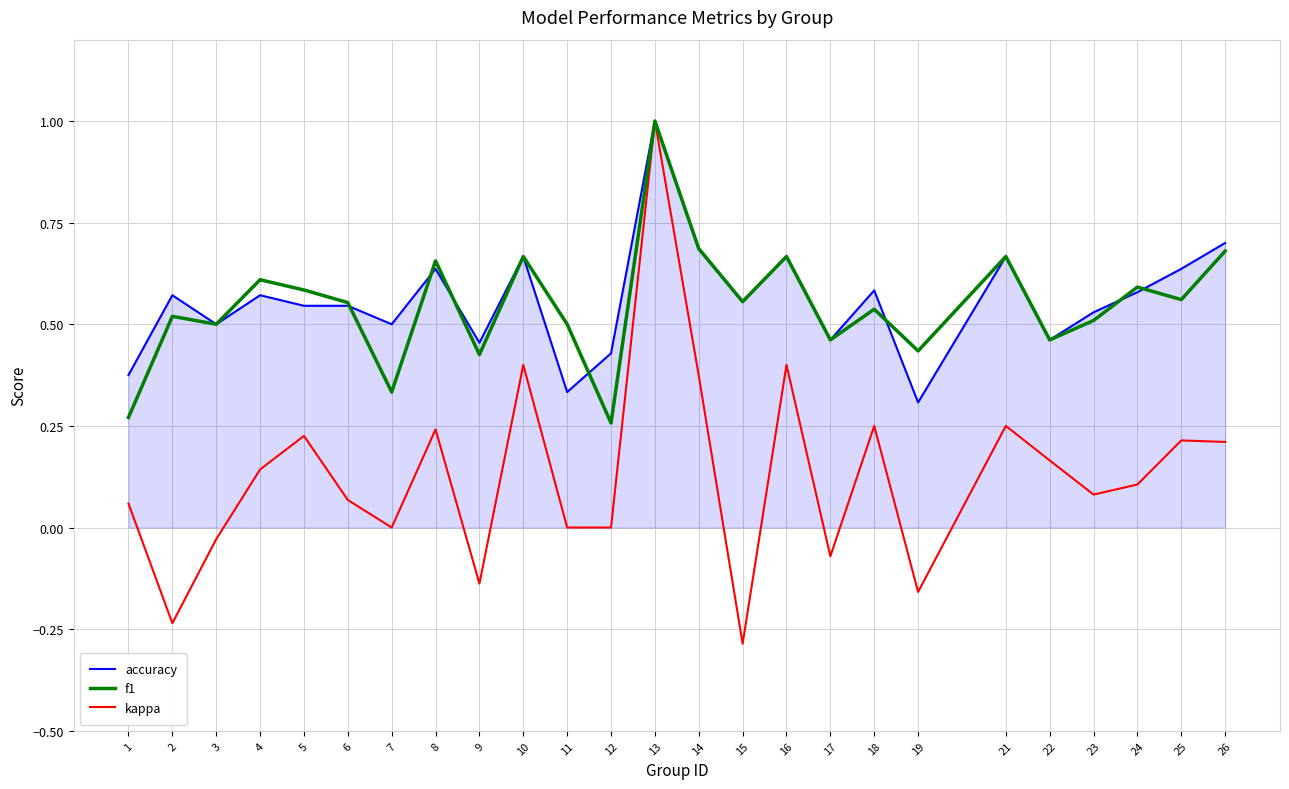

Which series has the largest range (max minus min)?

kappa